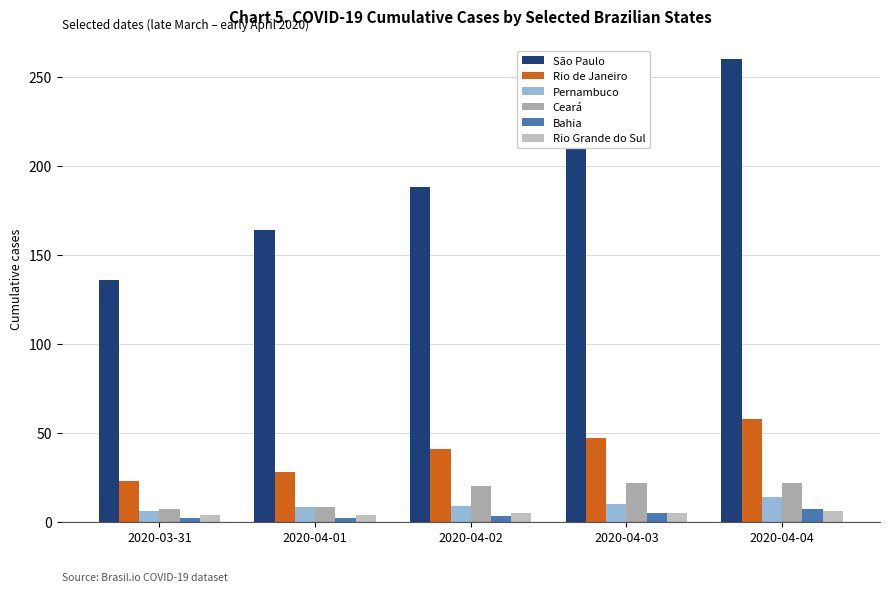

Is the value of Rio de Janeiro at 2020-04-03 greater than the value of Rio Grande do Sul at 2020-04-01?

Yes